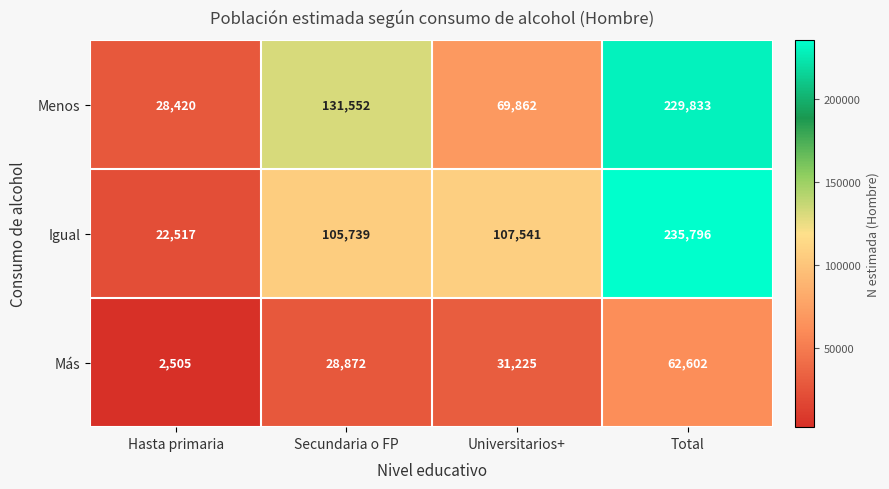

Which series changed the most between Universitarios+ and Total?

Menos